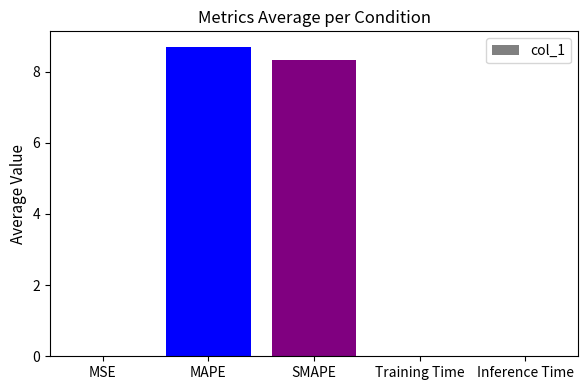

True or false: the data shows 8.7 at MAPE.

True